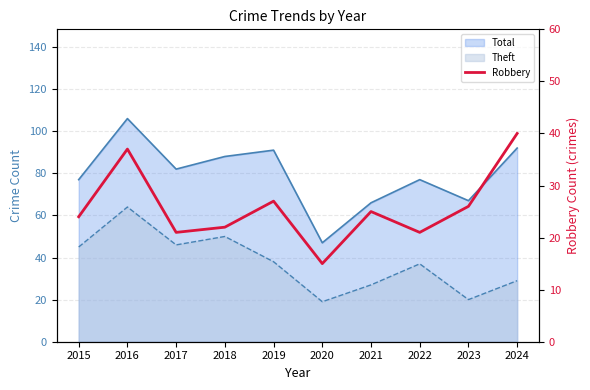

The value at 2019 is 19. True or false?

False